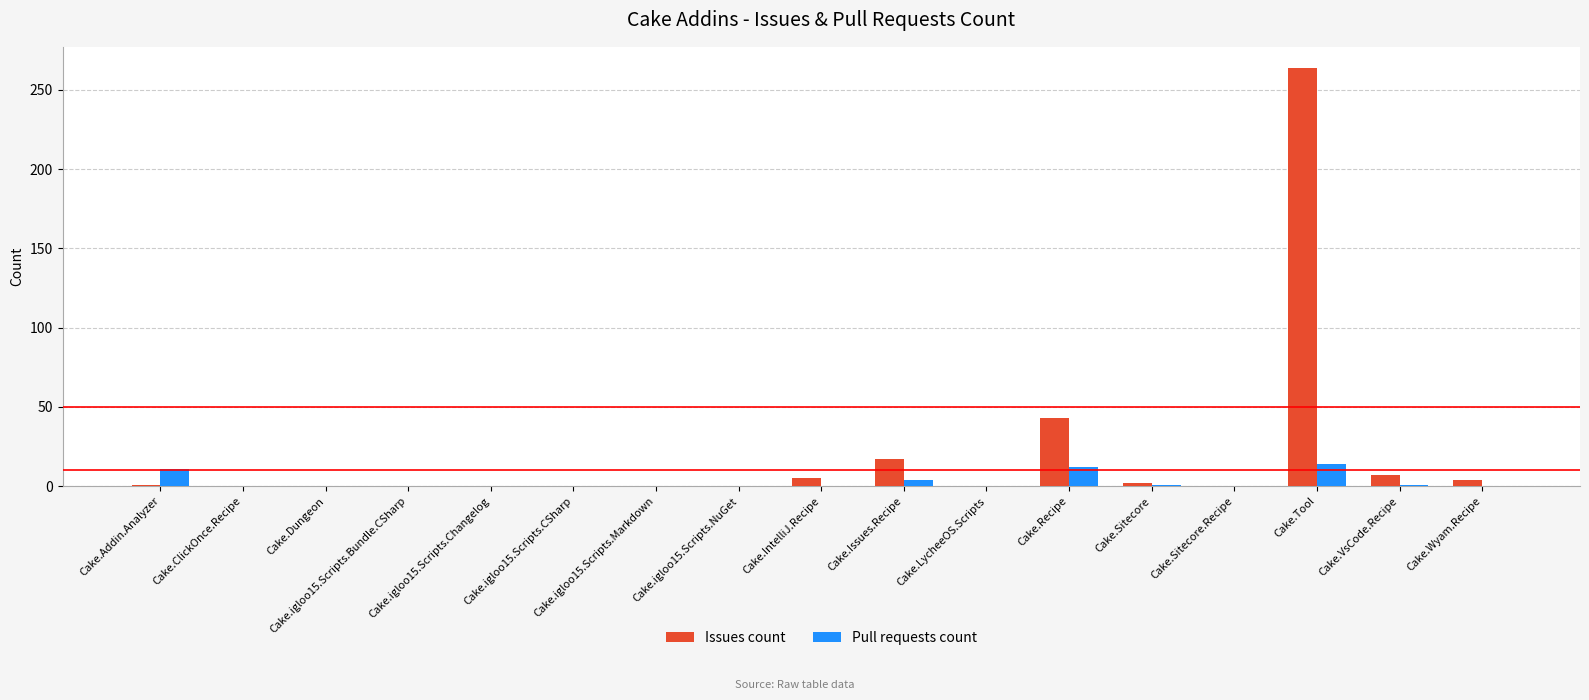

What is the highest value of the Issues count series?

264